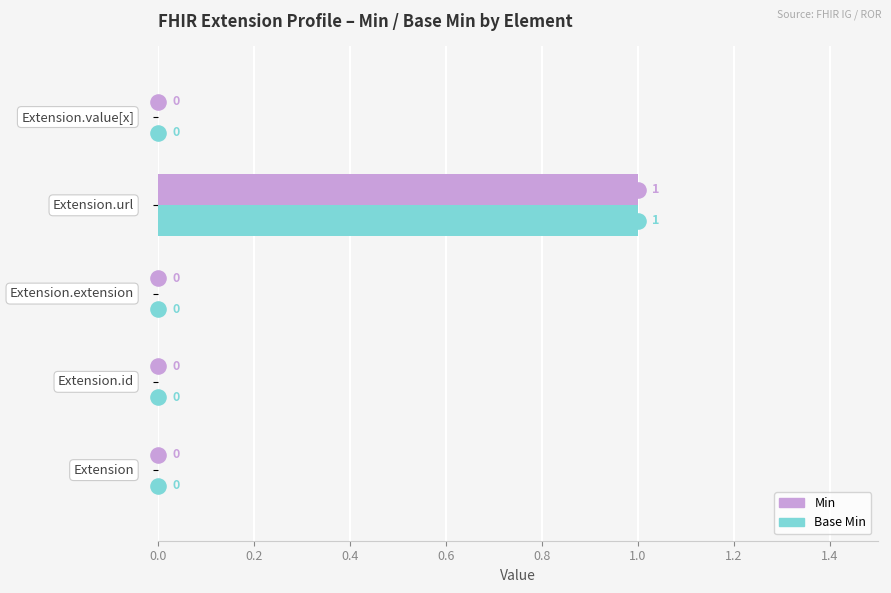

Which series reaches the minimum Y coordinate?

Min